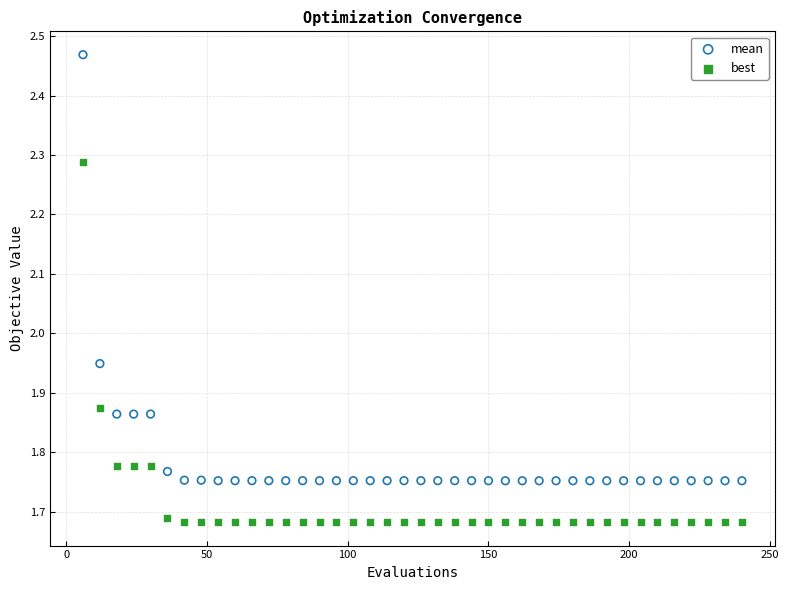

What are all the series names shown in the legend?

mean, best